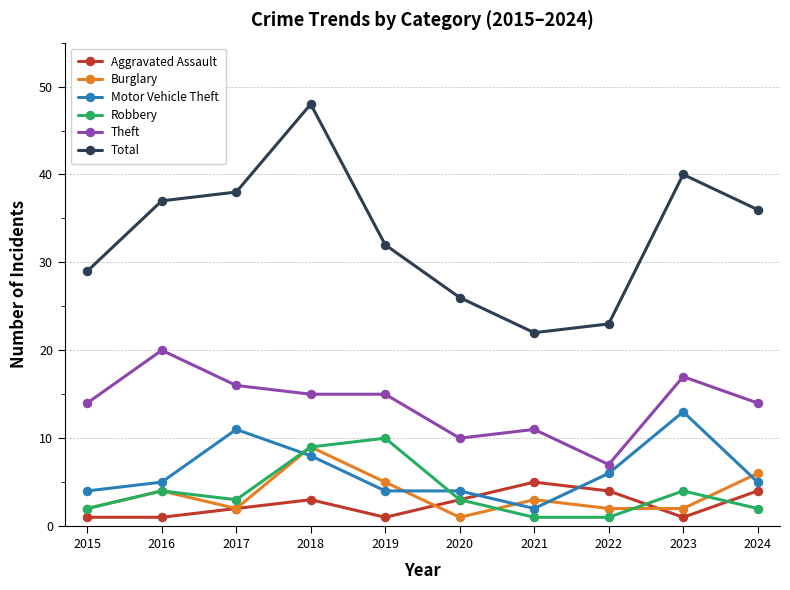

At which label does Robbery first exceed 3?

2016